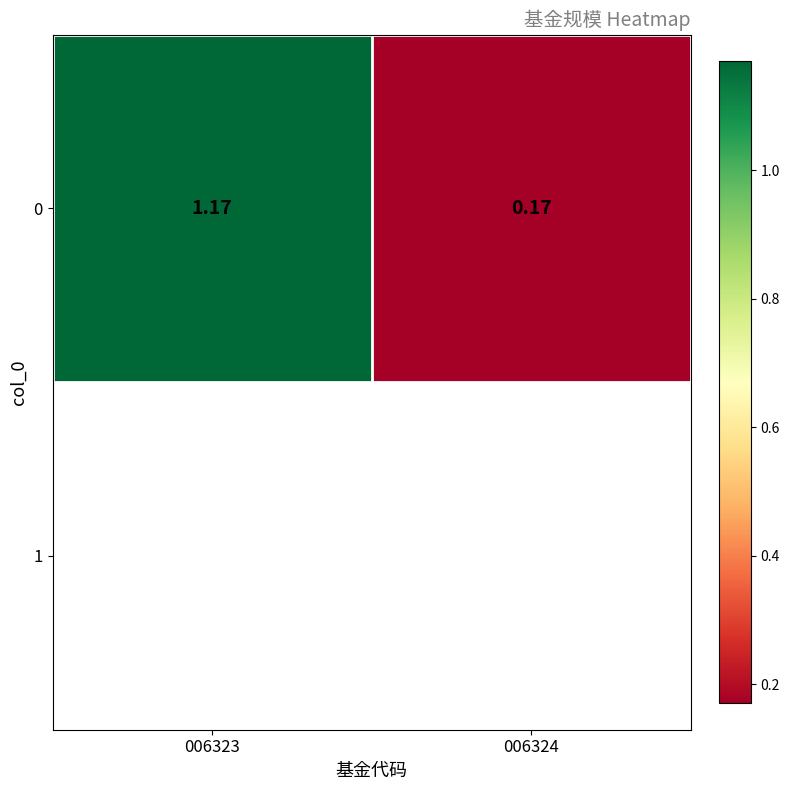

At which label does the data first exceed 1?

006323